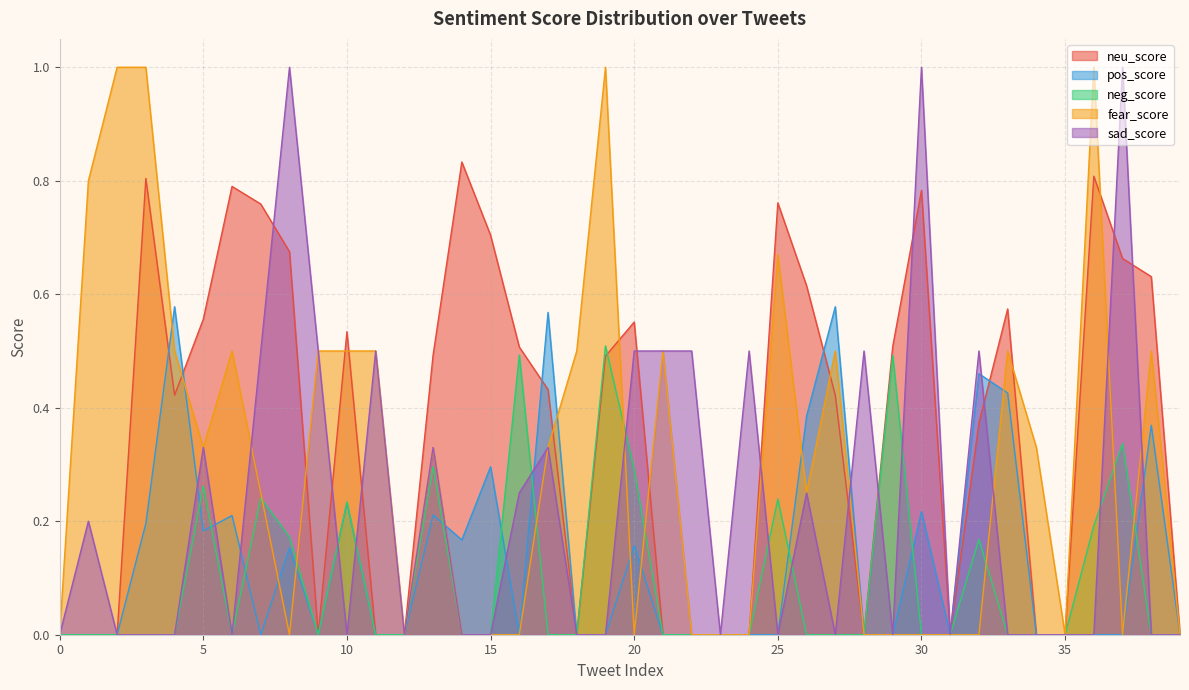

True or false: fear_score and sad_score intersect in this chart.

True